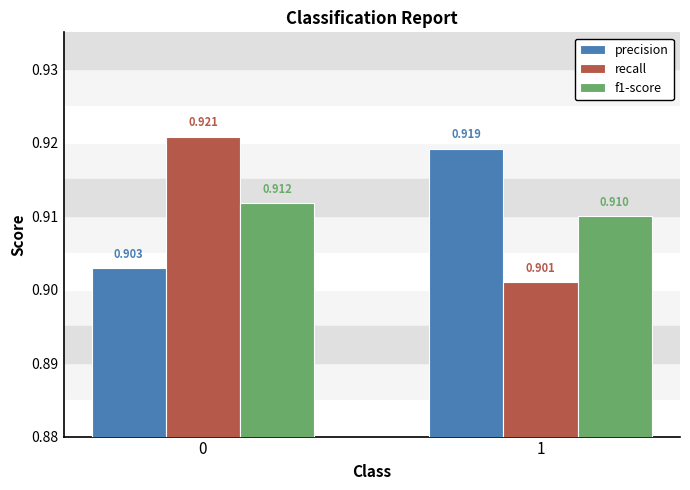

At which label is recall closest to 0?

1